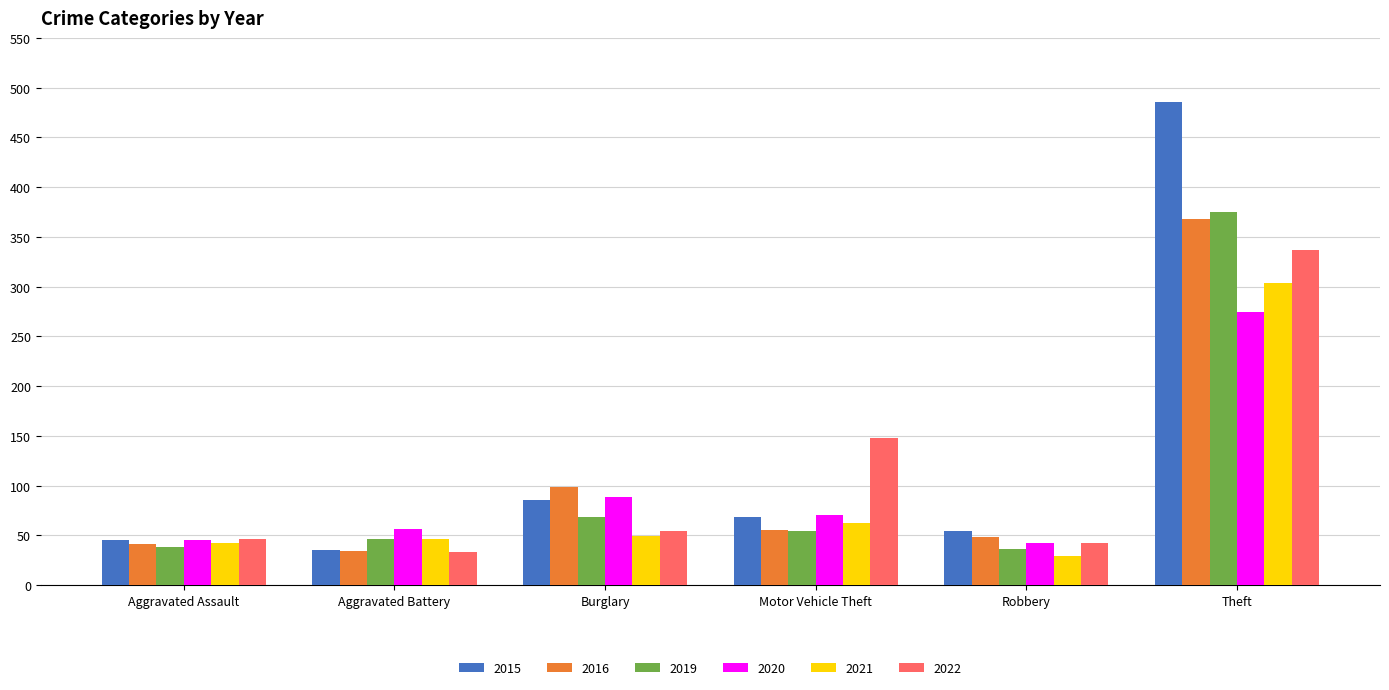

How many groups of bars are there?

6